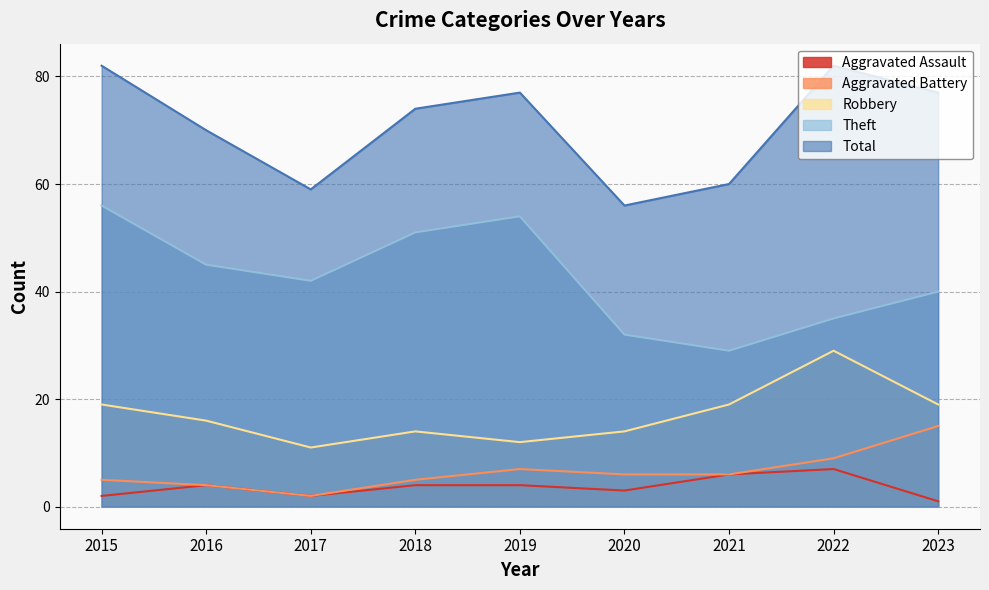

Reading right to left, transcribe all the data shown in this chart.

Aggravated Assault: 2023=1	2022=7	2021=6	2020=3	2019=4	2018=4	2017=2	2016=4	2015=2
Aggravated Battery: 2023=15	2022=9	2021=6	2020=6	2019=7	2018=5	2017=2	2016=4	2015=5
Robbery: 2023=19	2022=29	2021=19	2020=14	2019=12	2018=14	2017=11	2016=16	2015=19
Theft: 2023=40	2022=35	2021=29	2020=32	2019=54	2018=51	2017=42	2016=45	2015=56
Total: 2023=77	2022=82	2021=60	2020=56	2019=77	2018=74	2017=59	2016=70	2015=82